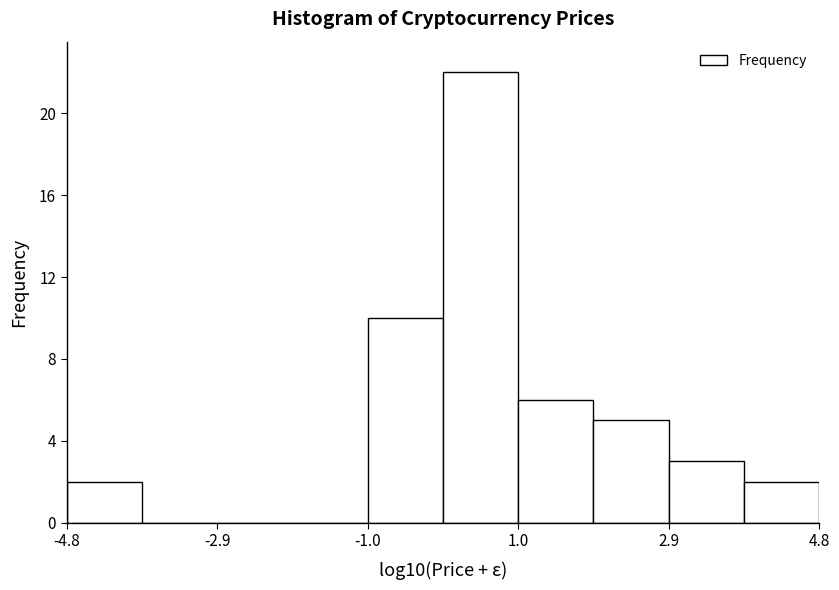

Reading left to right, list every bar in this chart as the range it spans on the x-axis followed by its height. Neither the bar edges nor the heights are printed on the chart, so give them approximately, as read against the axes.

-4.8 to -3.8: 2
-3.8 to -2.8: 0
-2.8 to -2.0: 0
-2.0 to -1.0: 0
-1.0 to 0.0: 10
0.0 to 1.0: 22
1.0 to 2.0: 6
2.0 to 2.8: 5
2.8 to 3.8: 3
3.8 to 4.8: 2